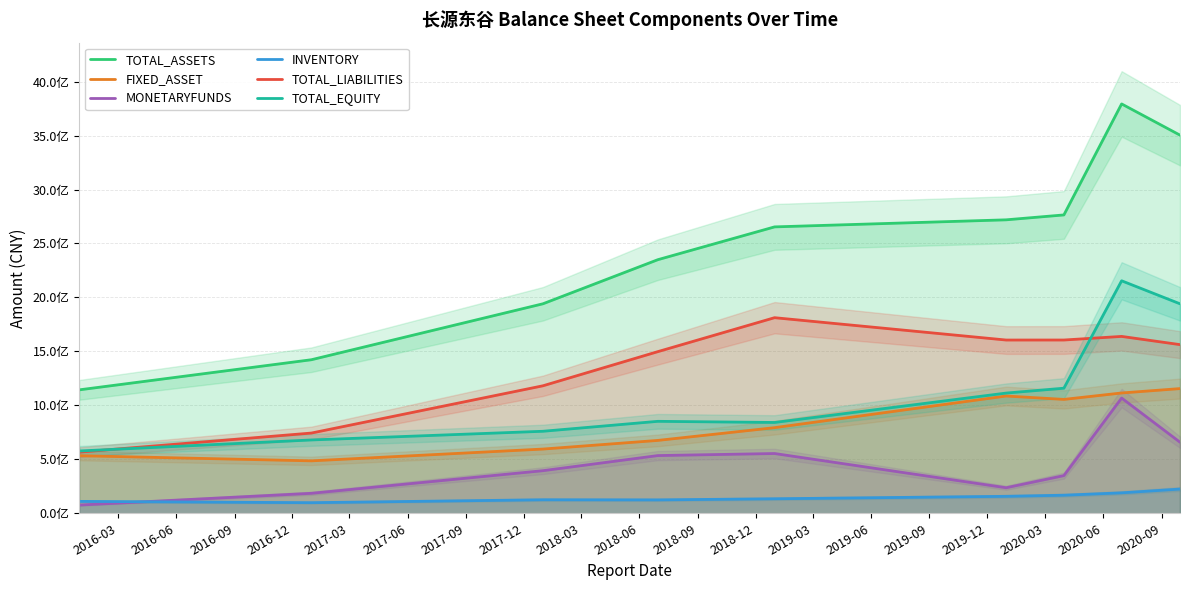

Reading left to right, transcribe all the data shown in this chart.

TOTAL_ASSETS: 1143525700.0	1422659300.0	1941177963.7	2349568400.0	2653571640.8	2719026348.1	2764381244.3	3792888160.5	3503587770.2
FIXED_ASSET: 533419900.0	485743000.0	595028422.2	675166900.0	793272639.6	1086494980.9	1055115577.1	1114646578.4	1155300842.6
MONETARYFUNDS: 76088000.0	185027400.0	394644596.9	534604200.0	553646783.1	236635910.7	349042633.0	1067575567.1	658370136.6
INVENTORY: 110224000.0	98112200.0	125238767.0	124092800.0	134405315.7	157036790.8	167408876.4	189303844.7	224342406.1
TOTAL_LIABILITIES: 566443100.0	743273700.0	1181306767.4	1497610300.0	1812221792.8	1605216786.8	1605407719.8	1638764406.1	1562672594.3
TOTAL_EQUITY: 577082600.0	679385600.0	759871196.3	851958100.0	841349847.9	1113809561.4	1158973524.5	2154123754.4	1940915175.9